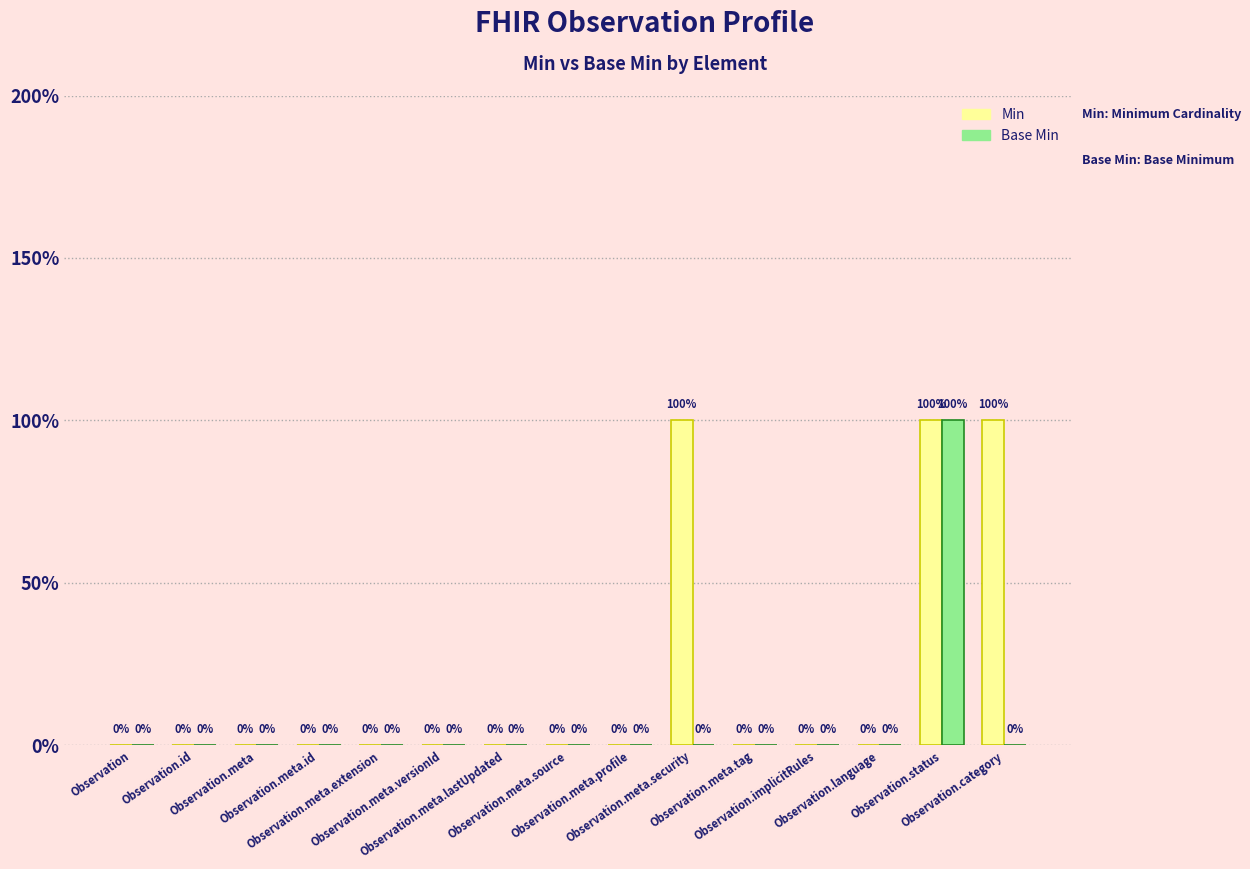

What is the label of the 14th bar from the left?

Observation.status